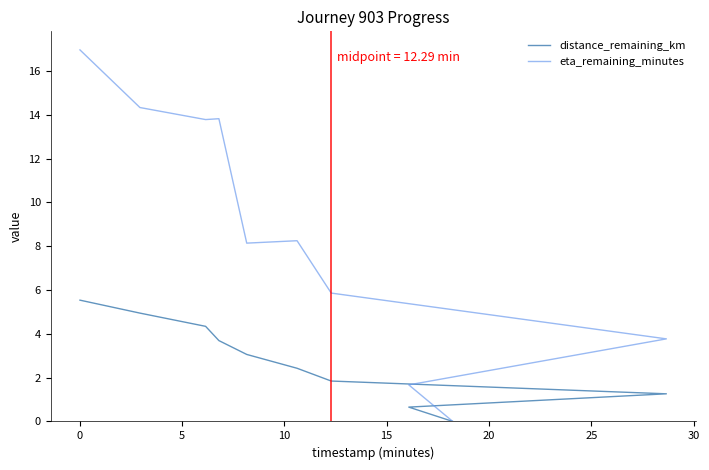

Rank the series by their maximum value, from lowest to highest.

distance_remaining_km, eta_remaining_minutes